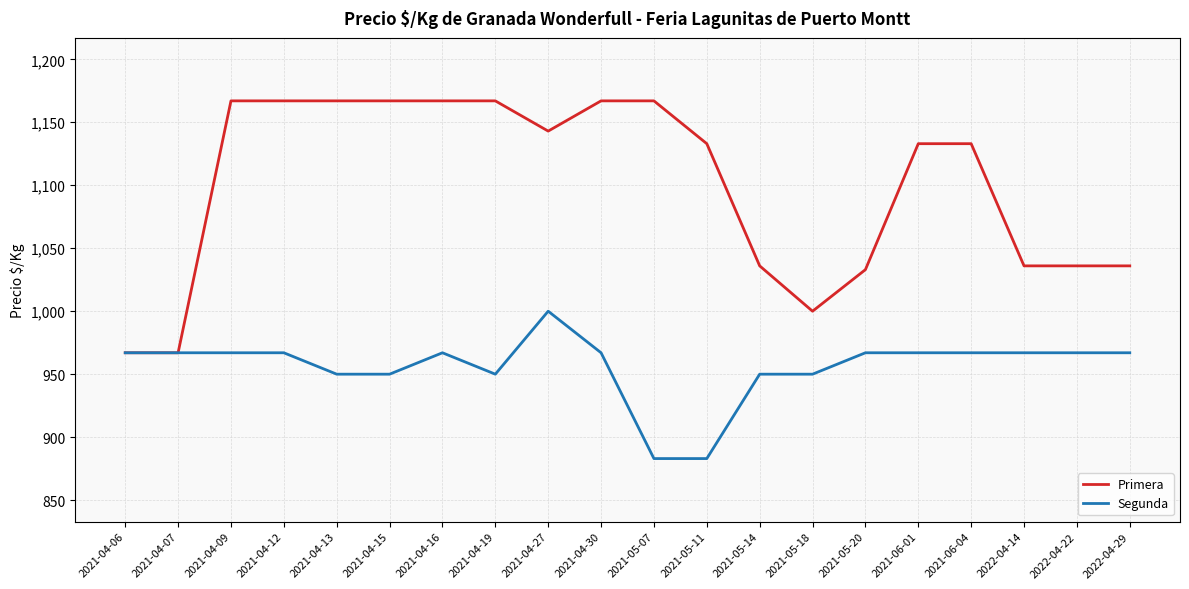

The Primera series shows 967 at 2021-04-07. True or false?

True